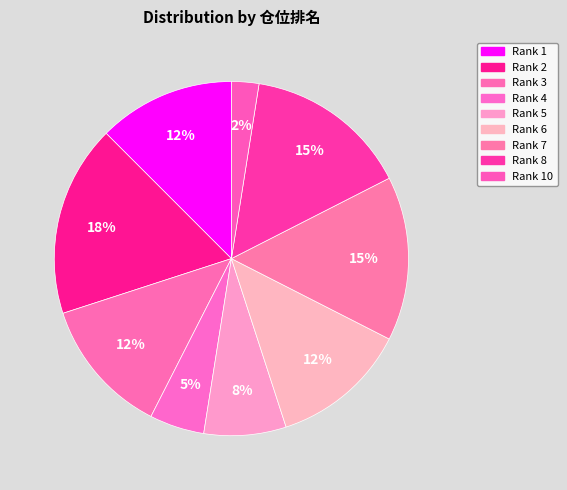

Count the number of slices in the pie.

9